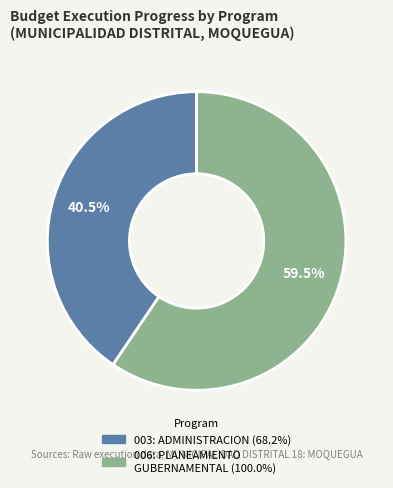

Rank the categories by value from highest to lowest.

006: PLANEAMIENTO GUBERNAMENTAL, 003: ADMINISTRACION